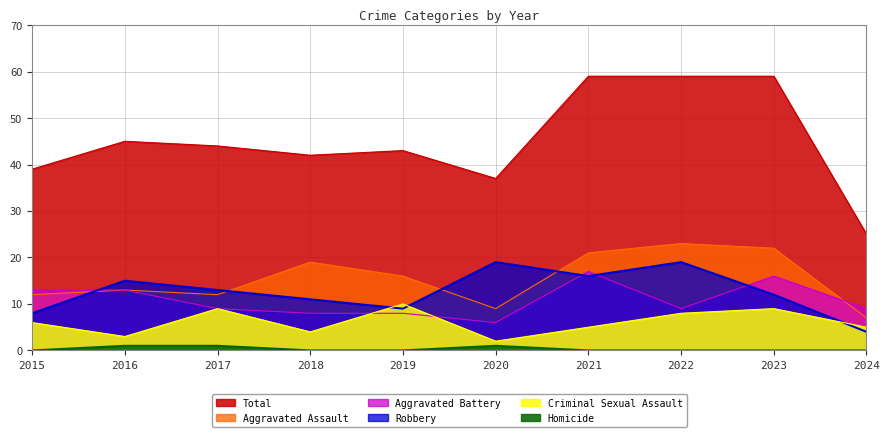

At how many categories does at least one series exceed 13?

10